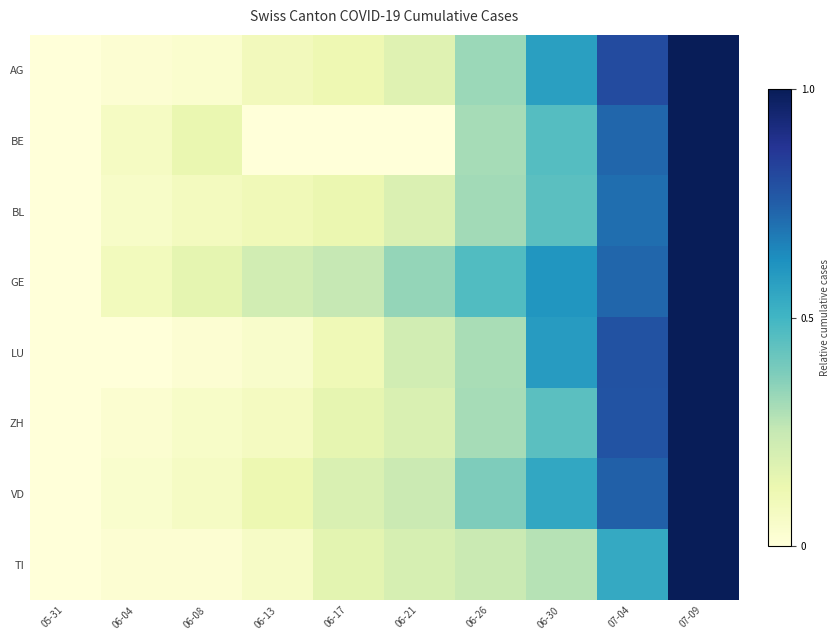

At which category is the sum across all series the highest?

07-09